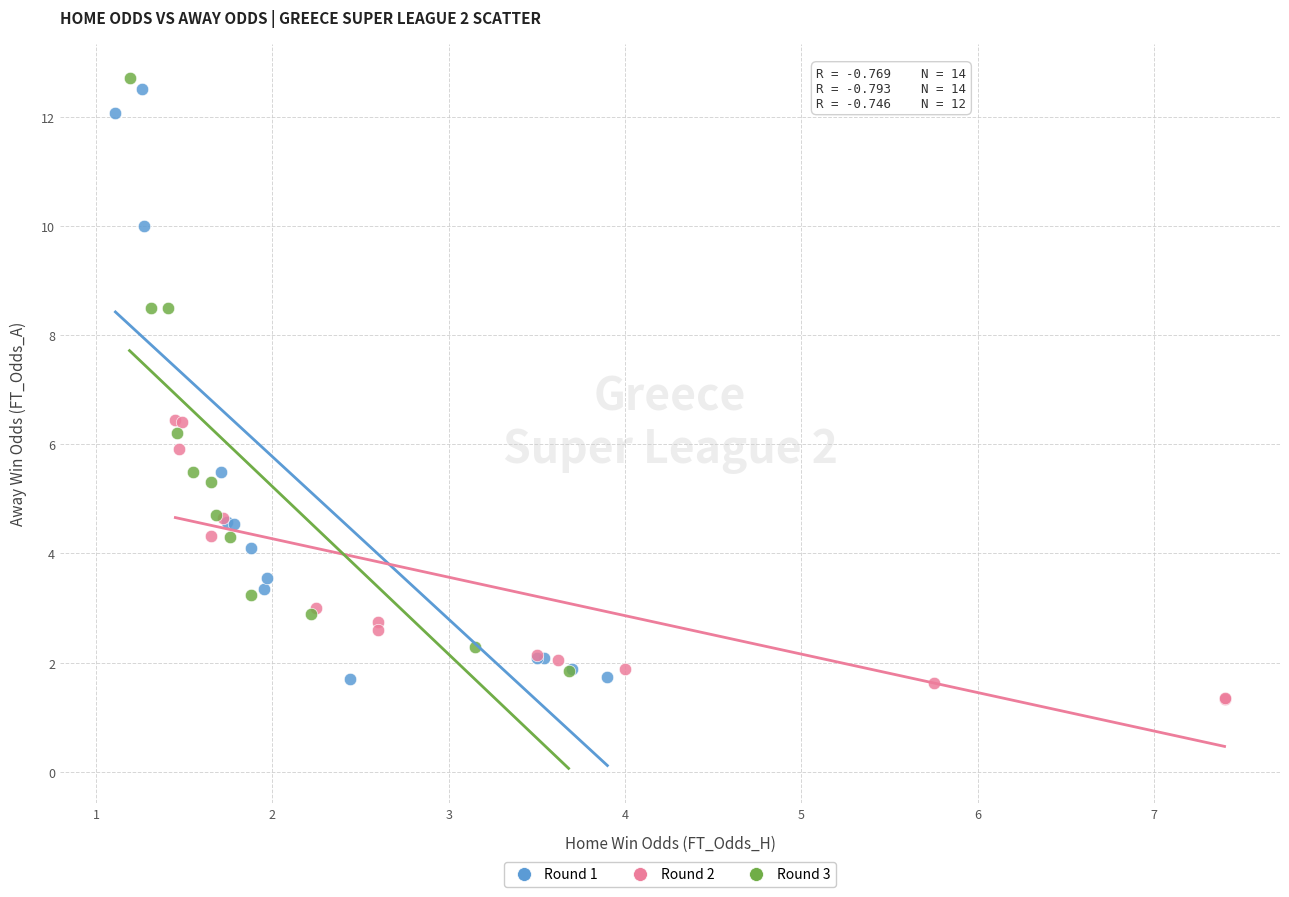

Which series contains the lowest Y value?

Round 2